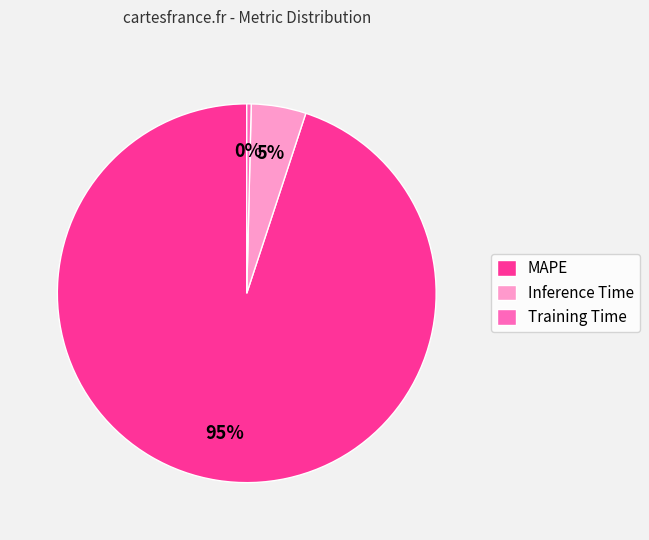

Is there a majority slice in this chart?

Yes